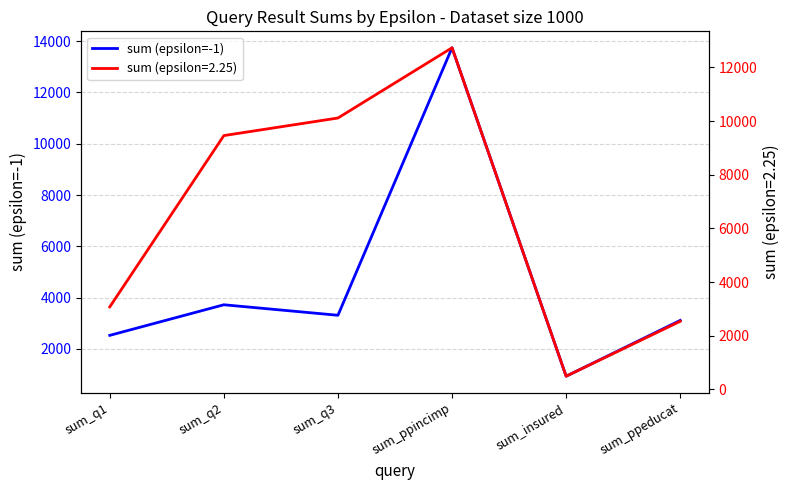

Where is the first local maximum?

sum_q2